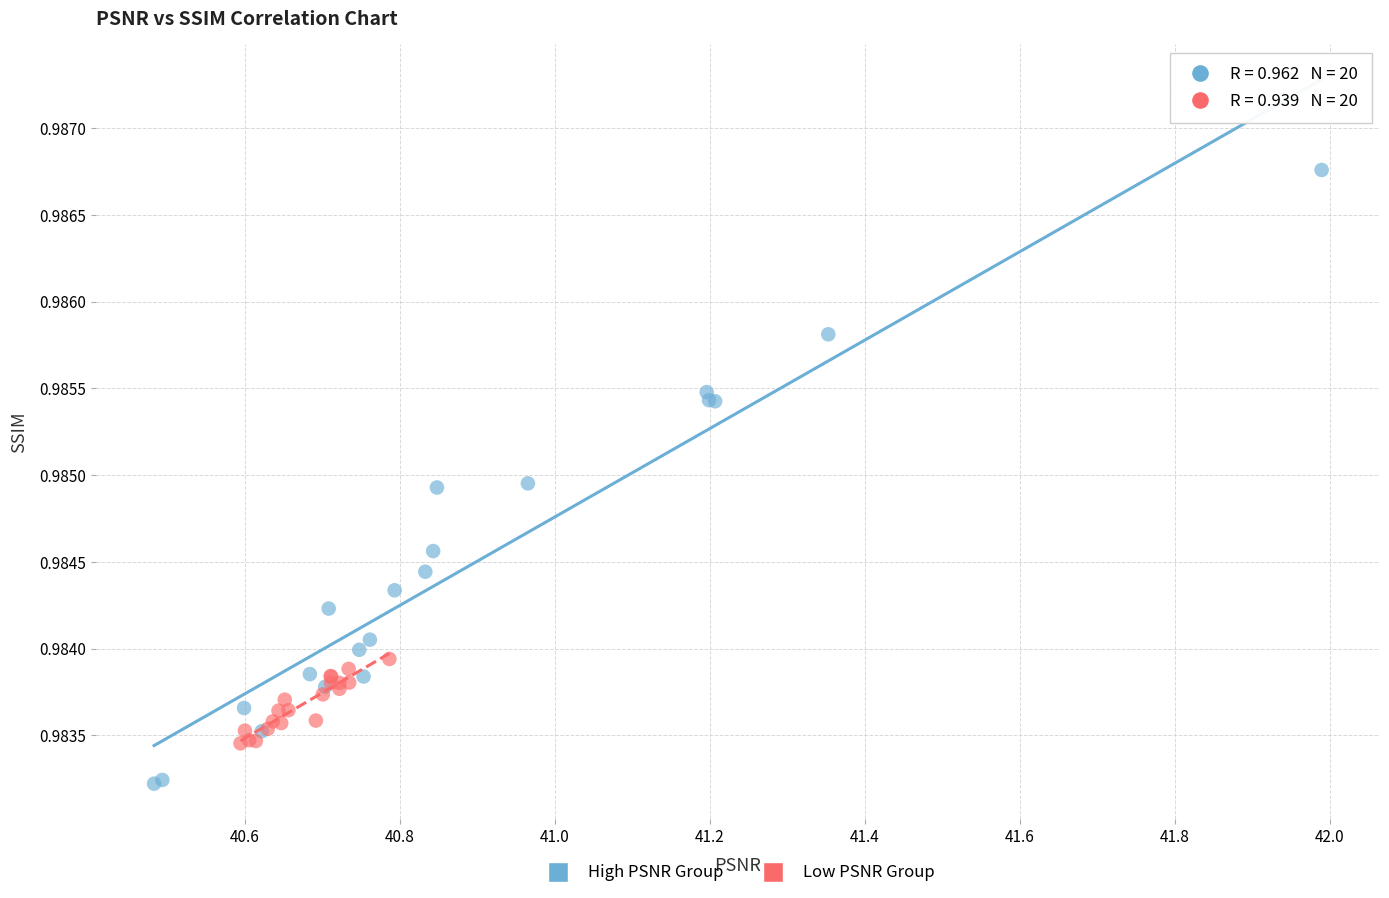

Which series reaches the minimum Y coordinate?

High PSNR Group